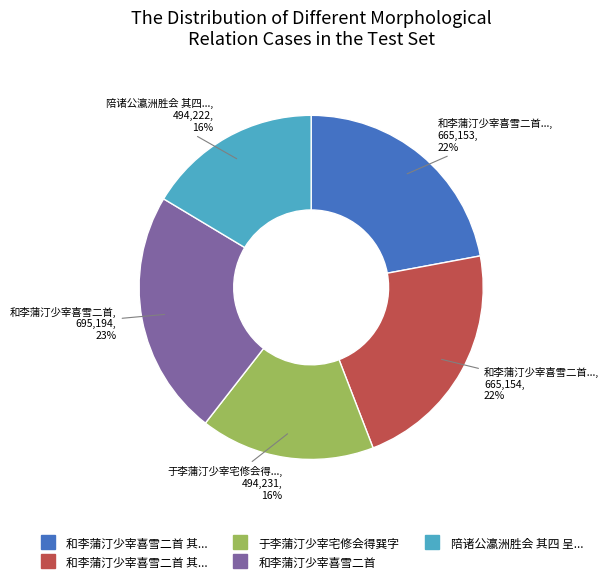

Does any single category account for the majority?

No